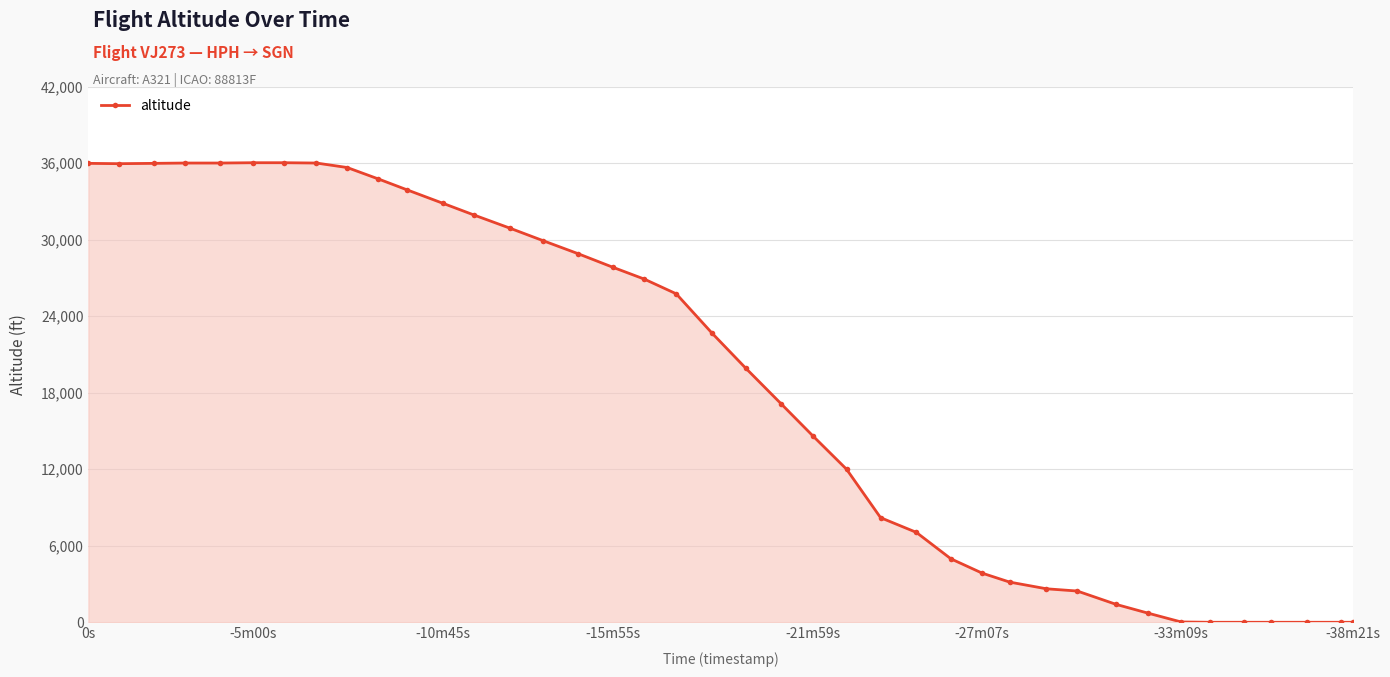

What is the greatest value displayed?

36025